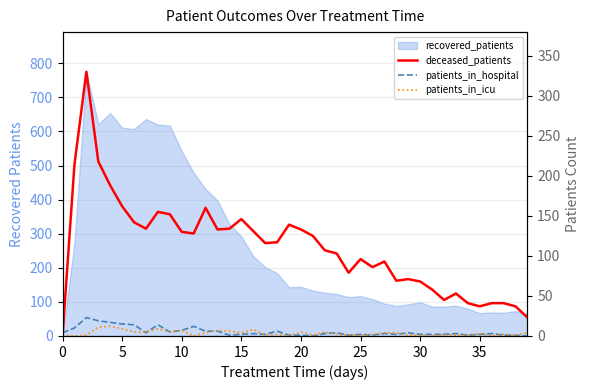

How many intersections are there between deceased_patients and patients_in_hospital?

1